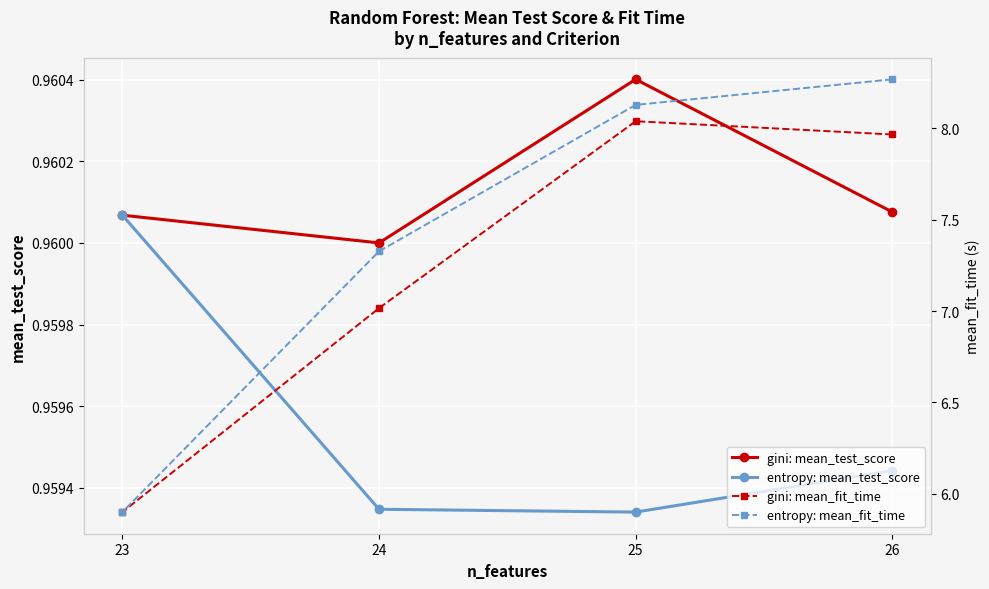

In gini: mean_test_score, how many points are lower than both neighbors (excluding endpoints)?

1